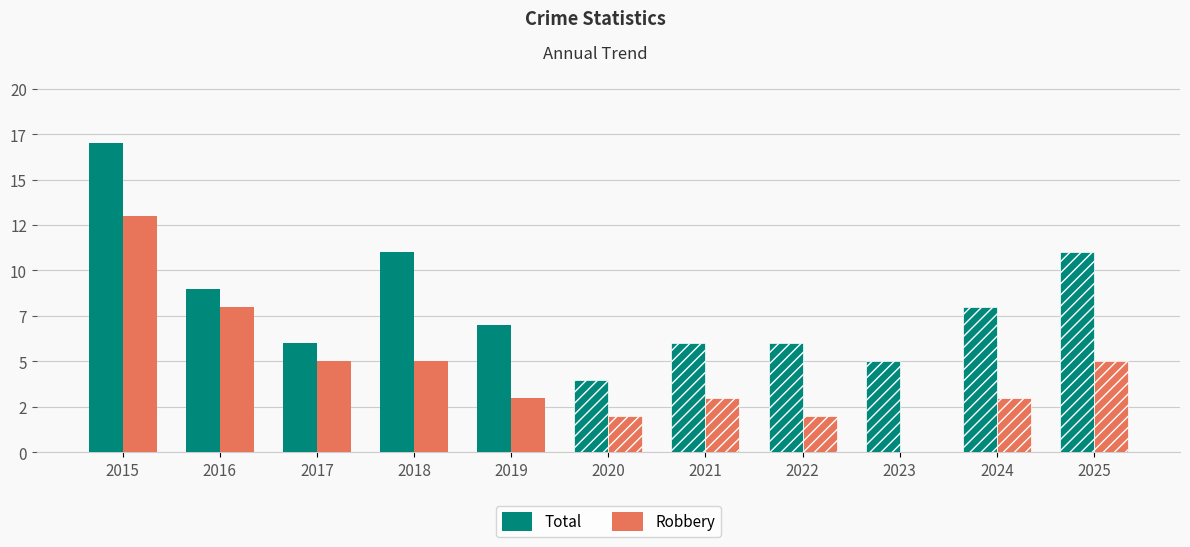

The Robbery series shows 4 at 2024. True or false?

False